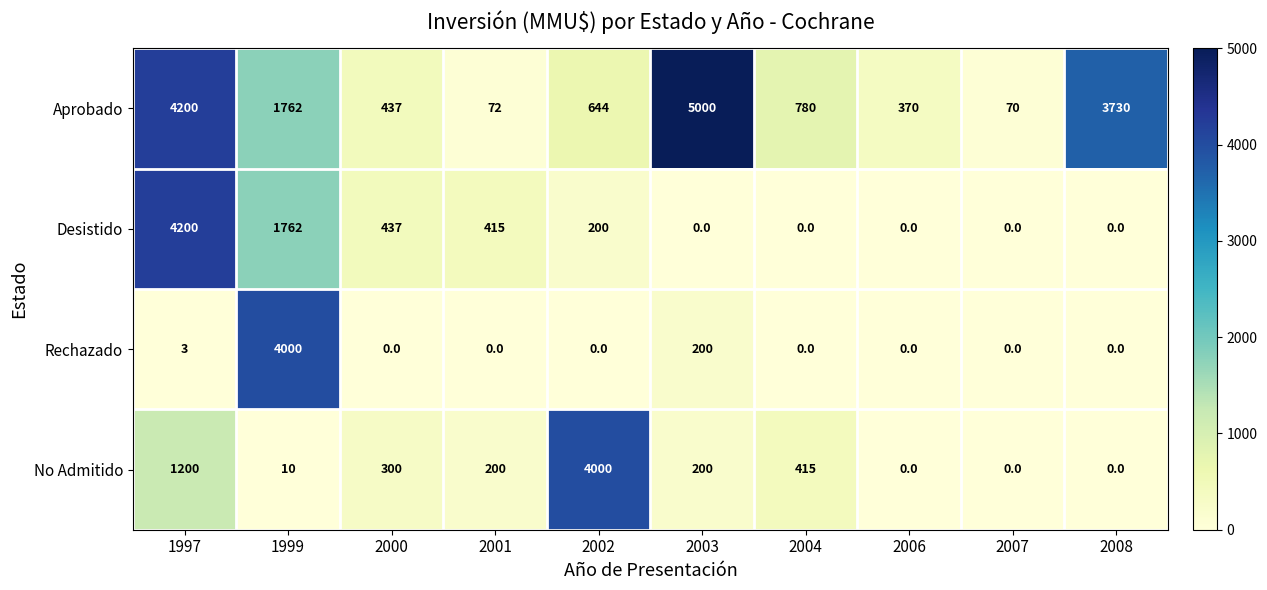

The Aprobado series shows 370 at 2006. True or false?

True